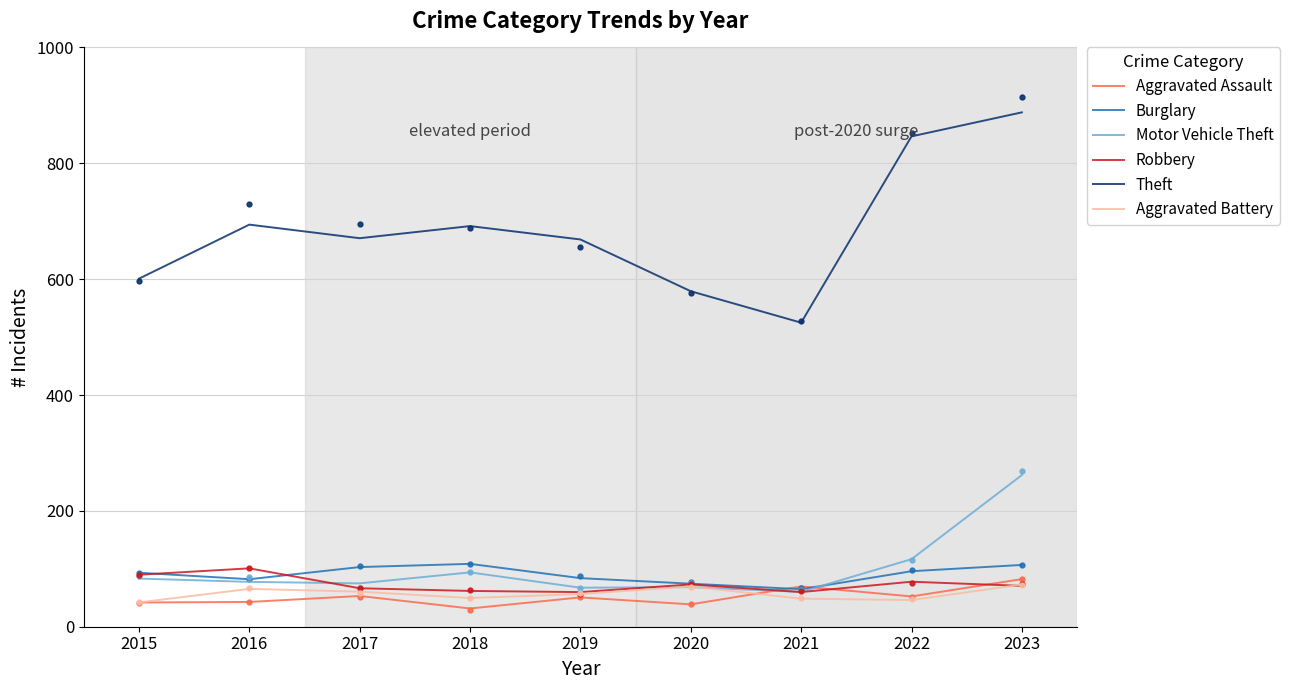

In Burglary, how many points are lower than both neighbors (excluding endpoints)?

2